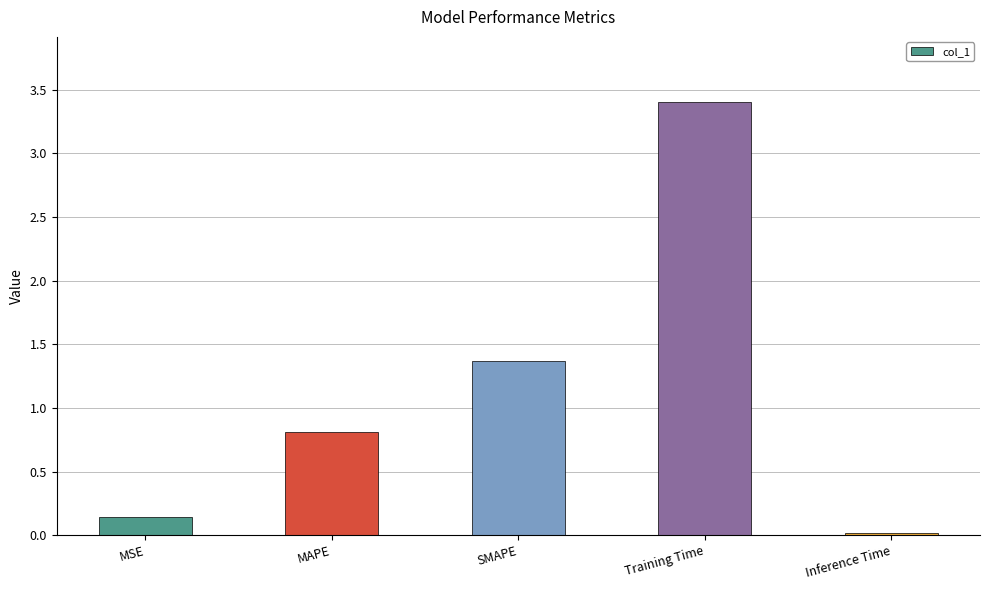

What is the approximate value at Training Time?

3.4